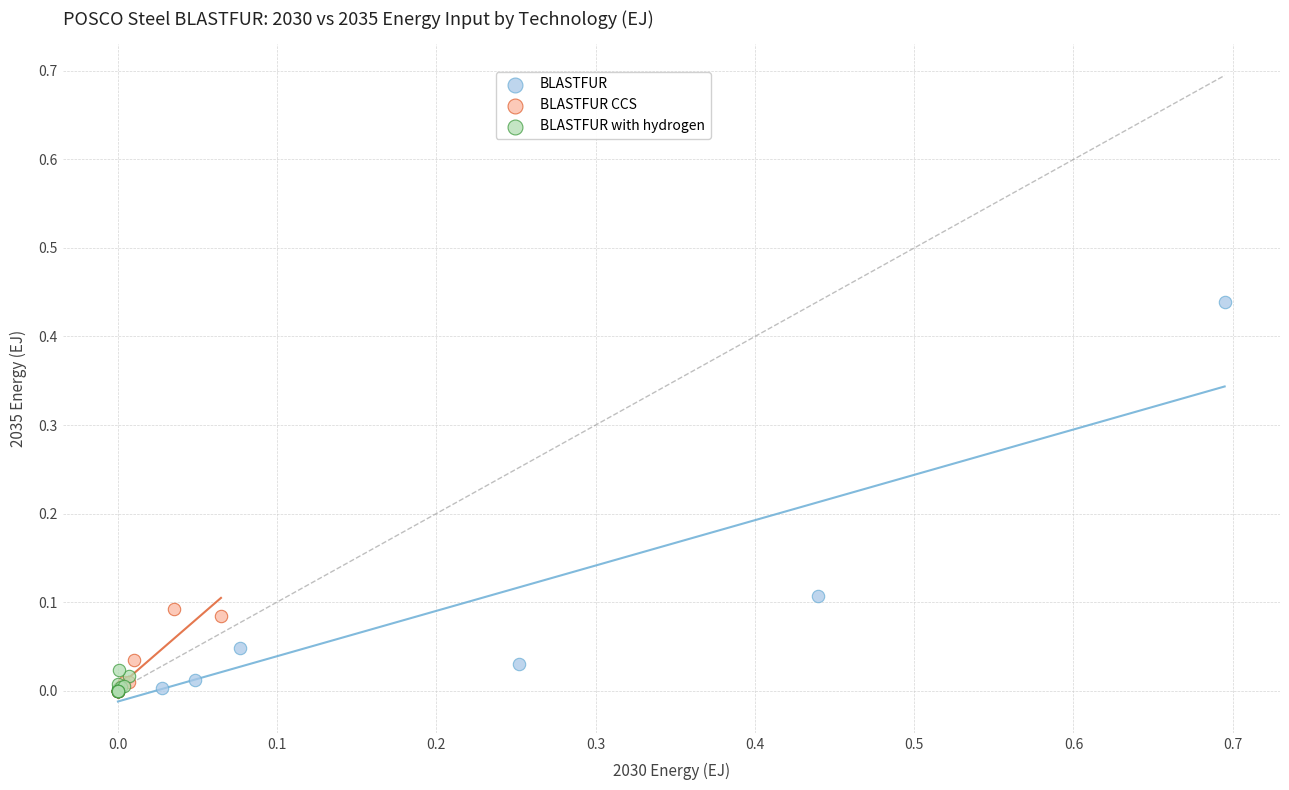

Which series has the largest Y range (max minus min)?

BLASTFUR